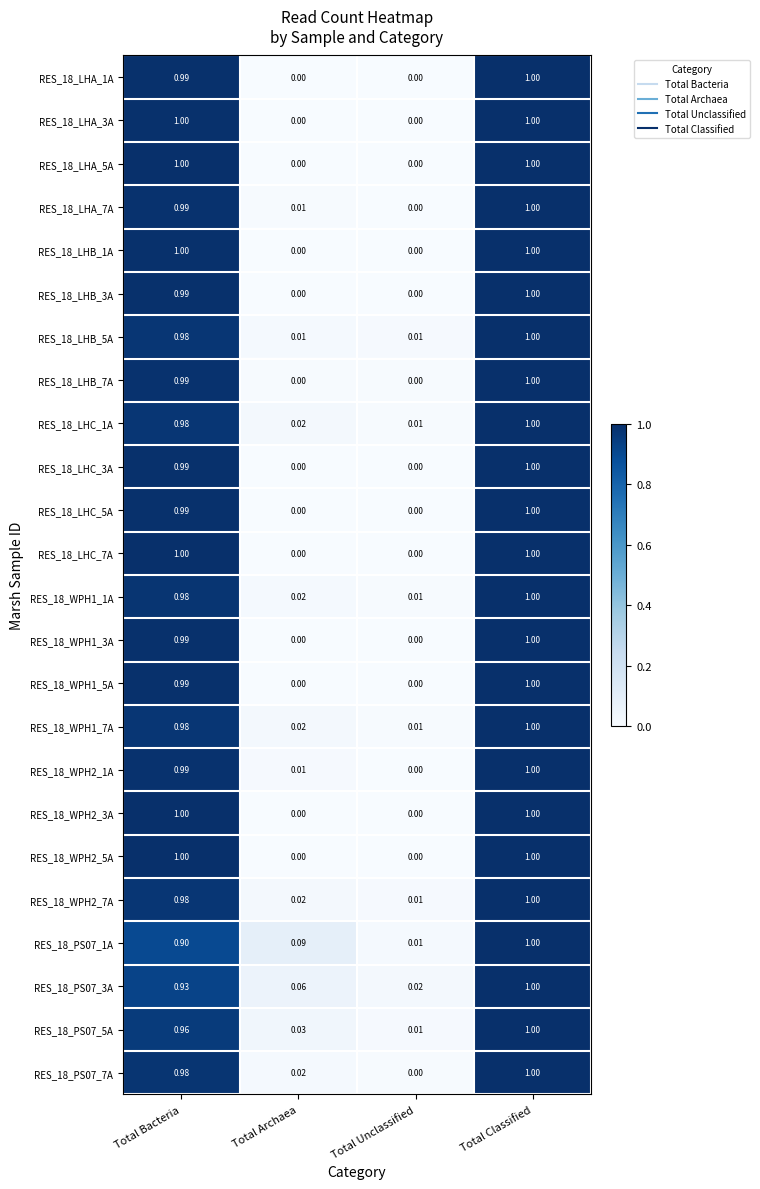

Is the value of RES_18_PS07_7A at Total Classified greater than the value of RES_18_WPH1_3A at Total Archaea?

Yes